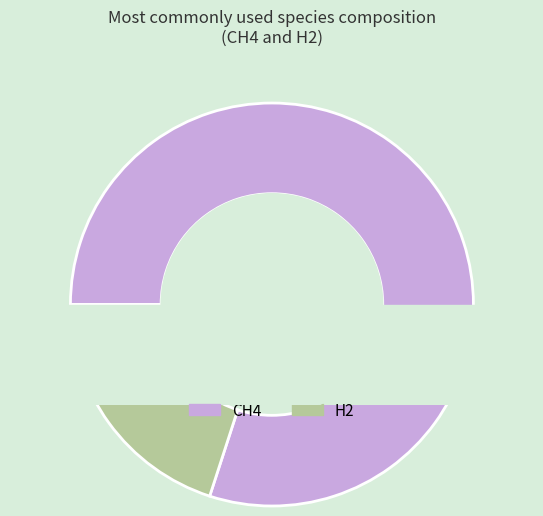

Combined, do H2 and CH4 account for over 50%?

Yes